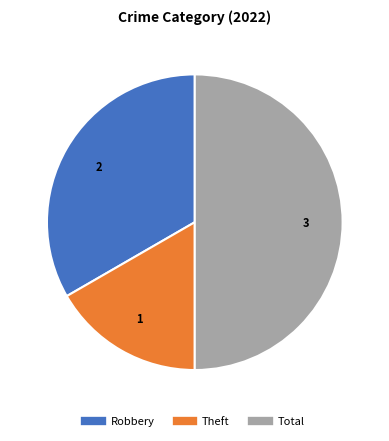

How many slices are in this pie chart?

3